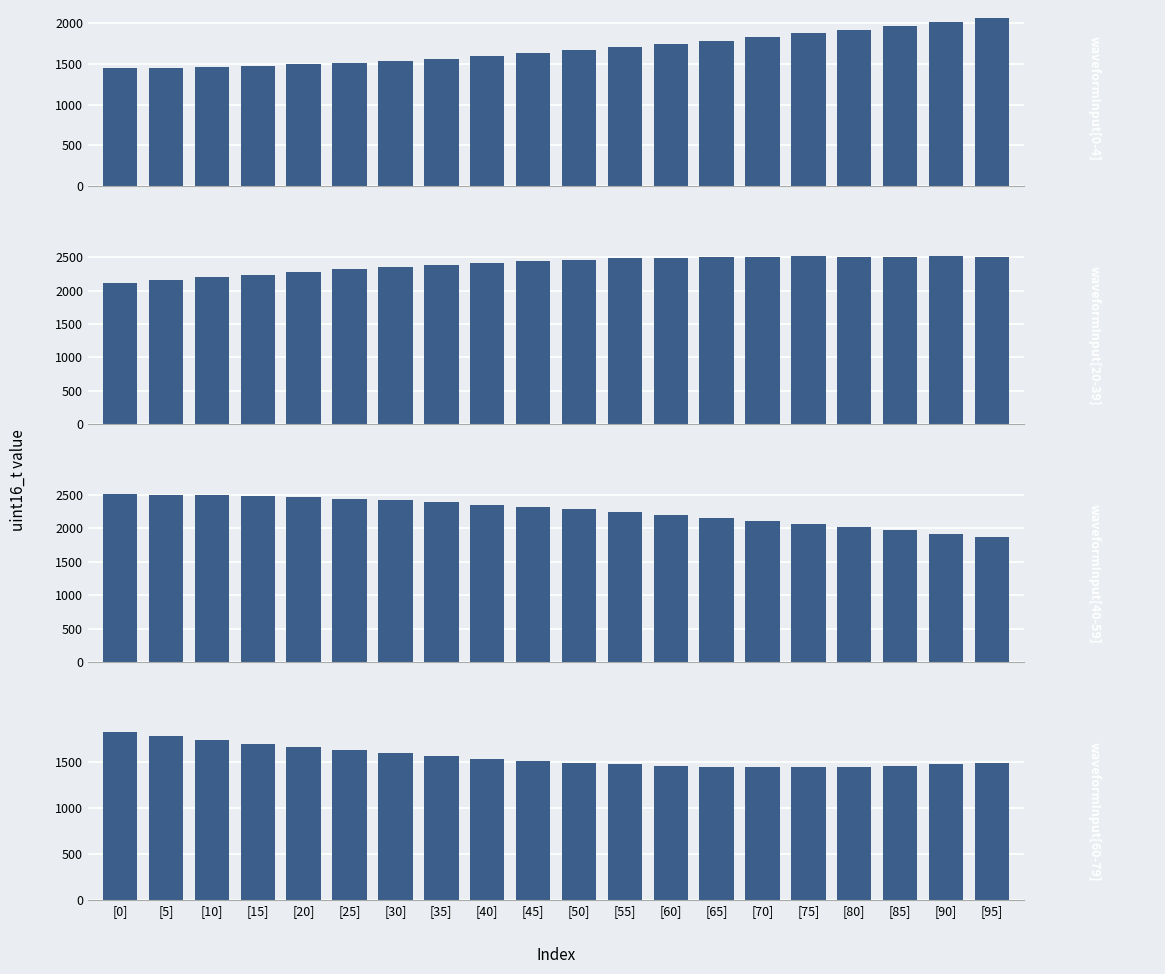

How many series are shown in this chart?

4